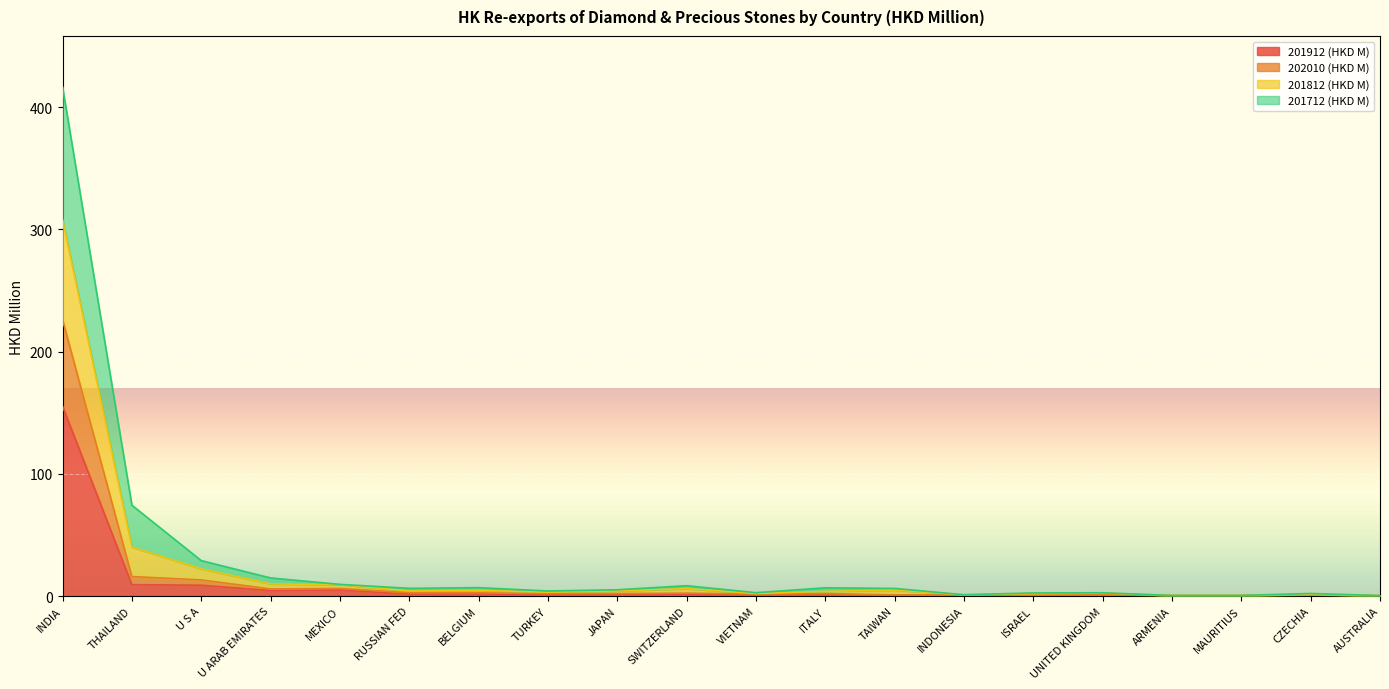

What is the maximum value for 201912 (HKD M)?

155.3